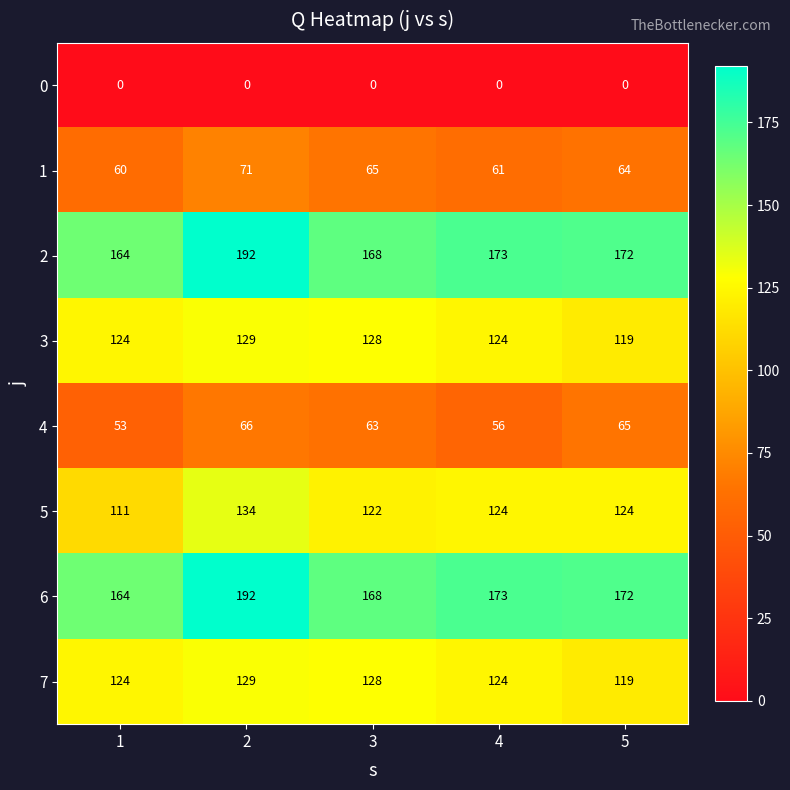

What is the difference between the highest and lowest values at 3?

168